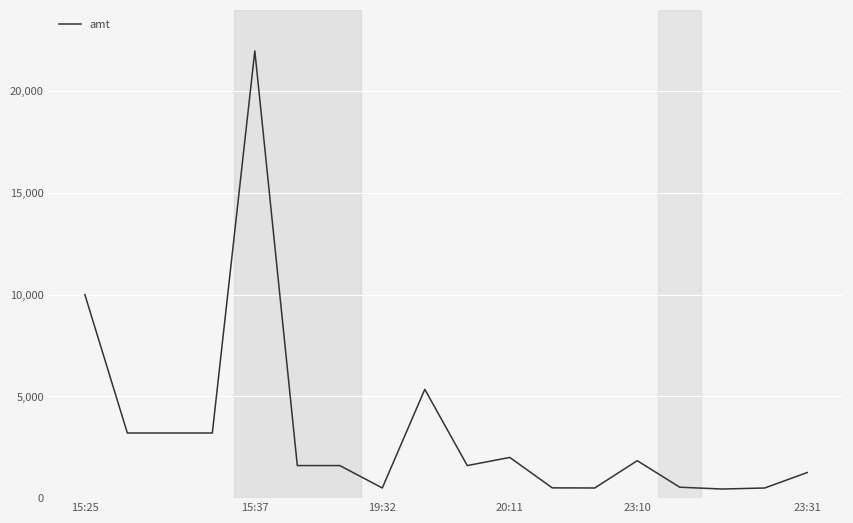

What is the maximum value shown in the chart?

21974